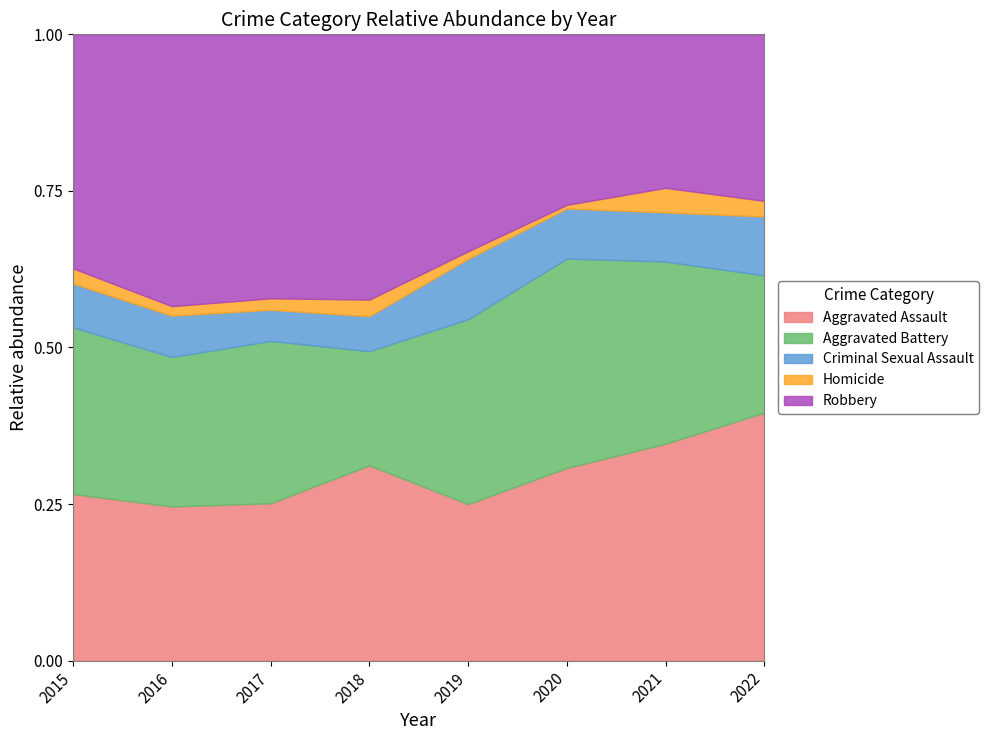

The Aggravated Assault series shows 0.5 at 2021. True or false?

False